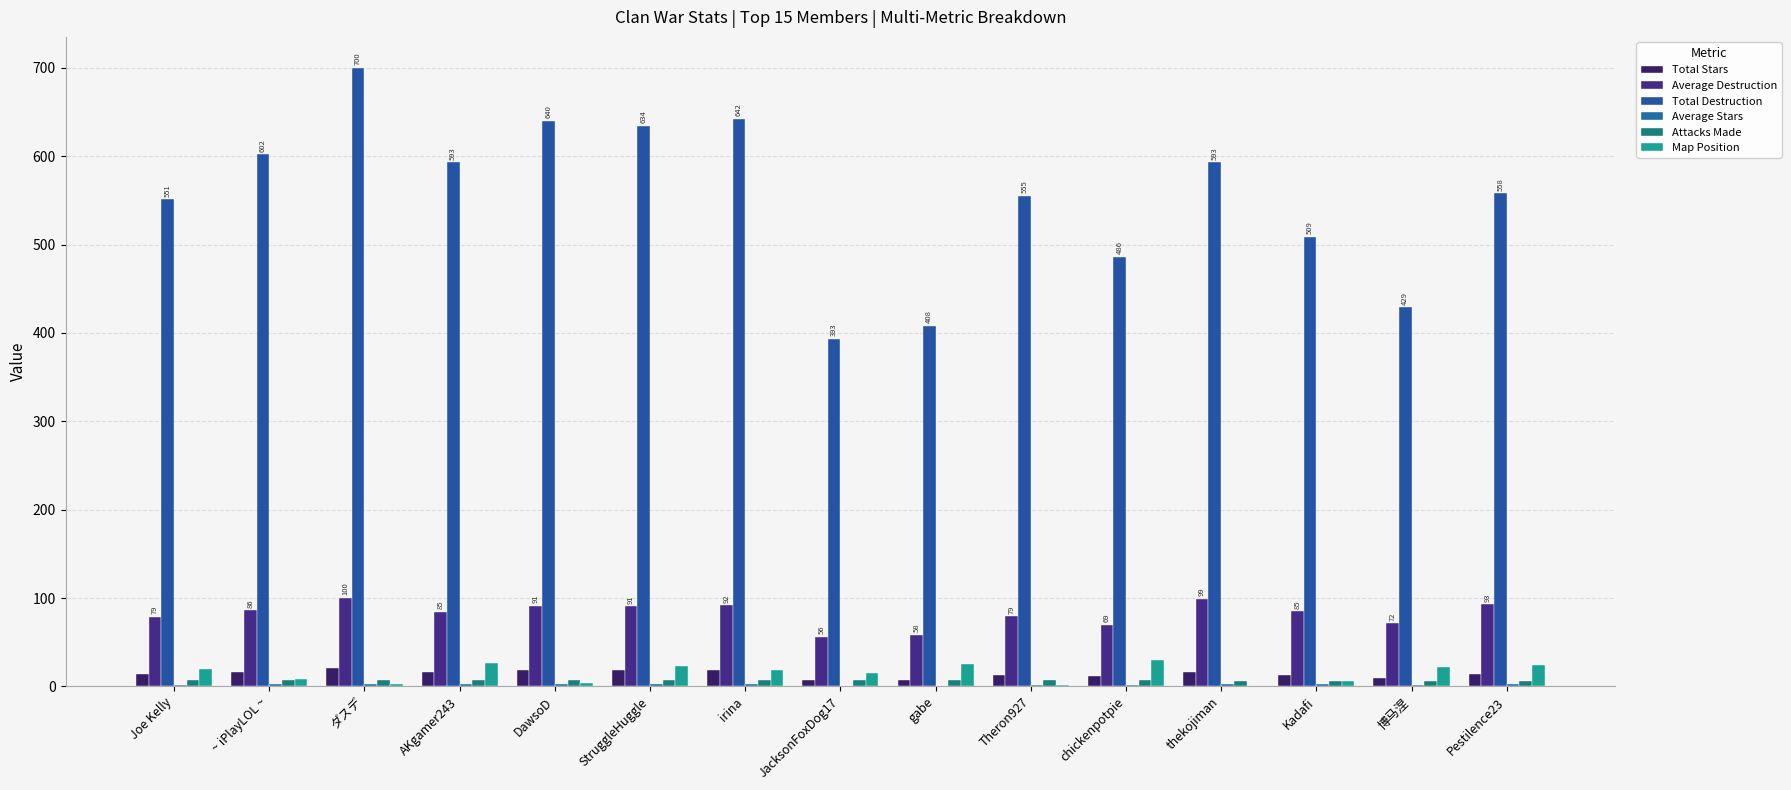

What is the label of the 1st bar from the right?

Pestilence23